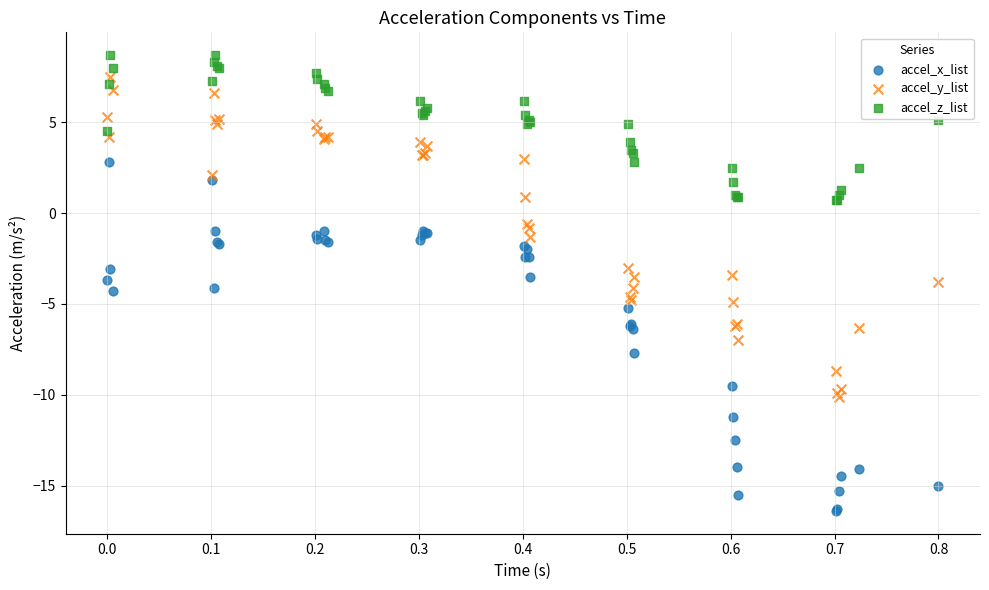

What are all the series names shown in the legend?

accel_x_list, accel_y_list, accel_z_list